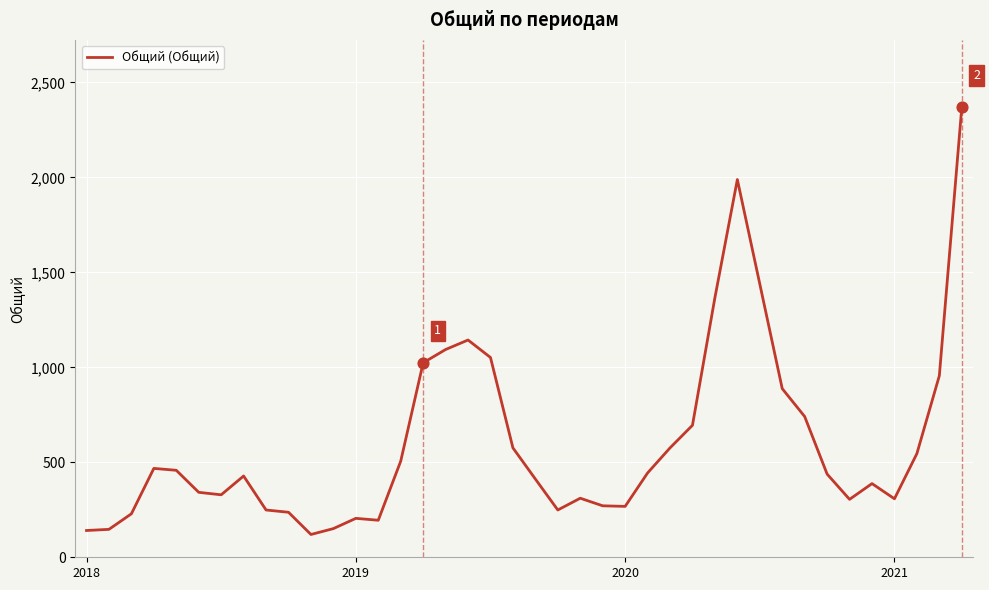

What is the greatest value displayed?

2369